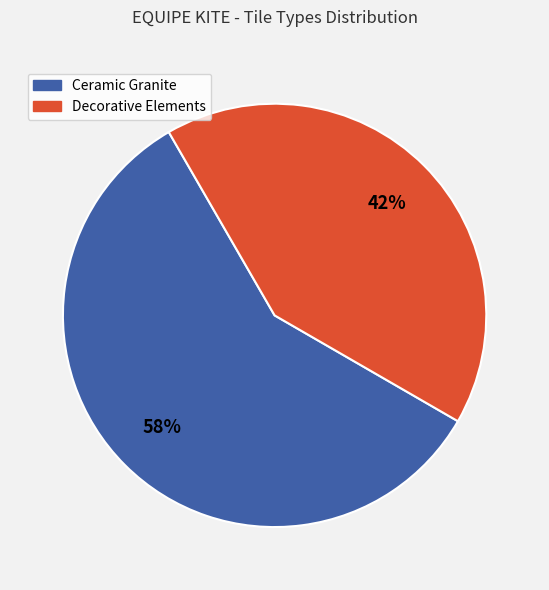

Is there any slice that represents more than half of the pie?

Yes